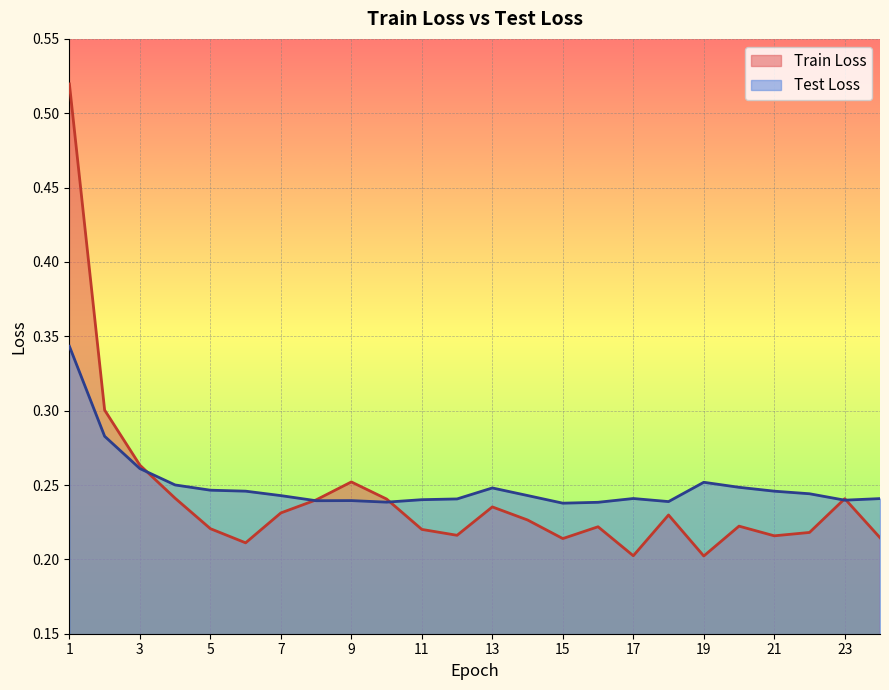

How many categories are shown in the chart?

24